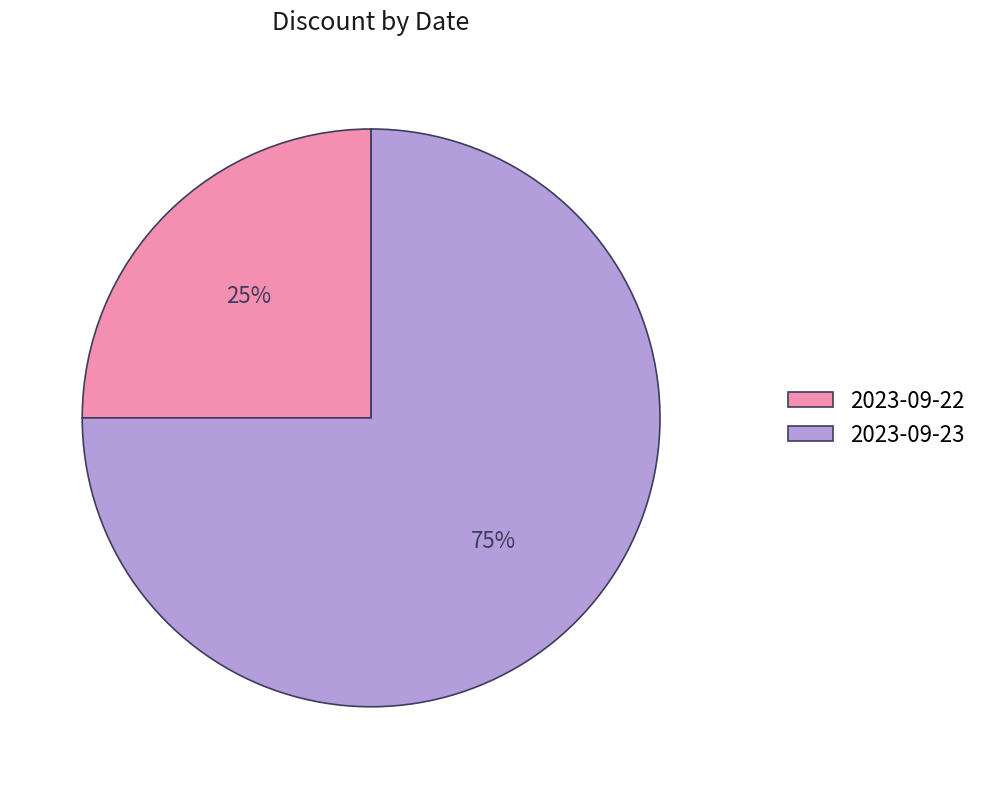

True or false: 2023-09-22 accounts for 25% of the total.

True